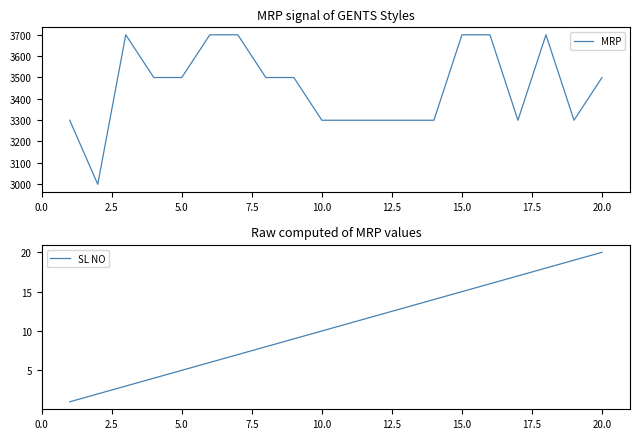

The value of MRP at 20.0 is 3499. True or false?

True